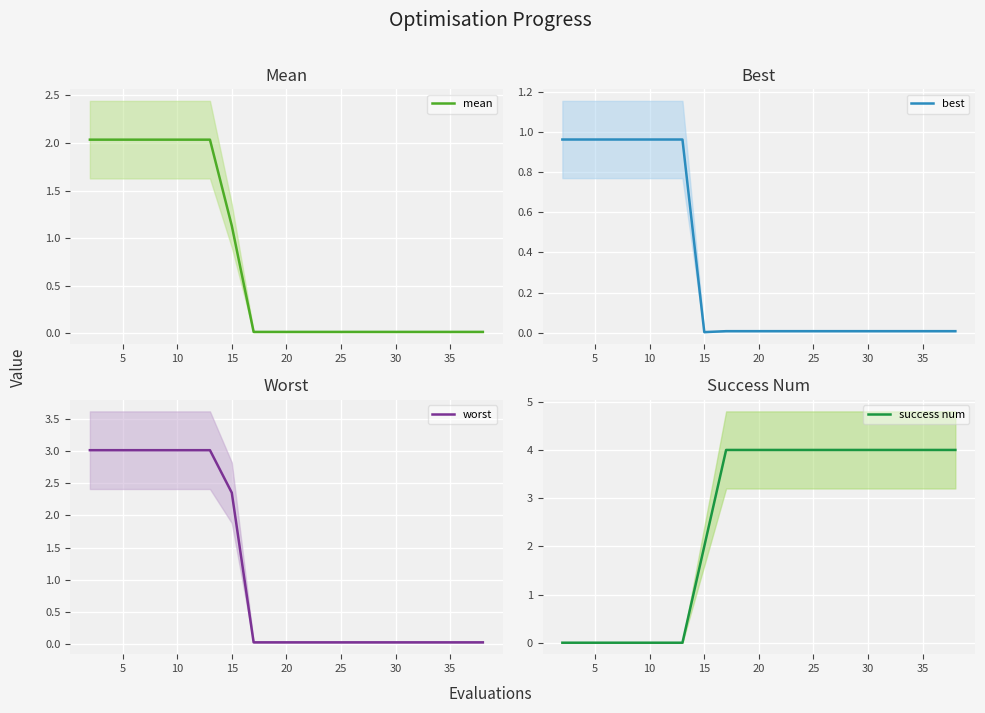

What is the average value of the best series?

0.3